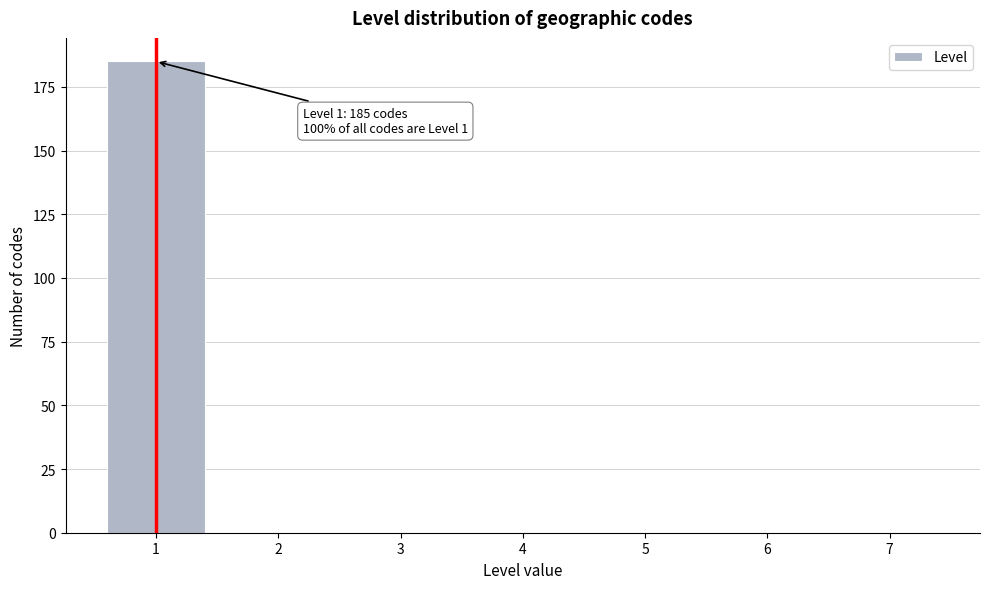

Which range on the x-axis has the tallest bar?

0.5 to 1.5